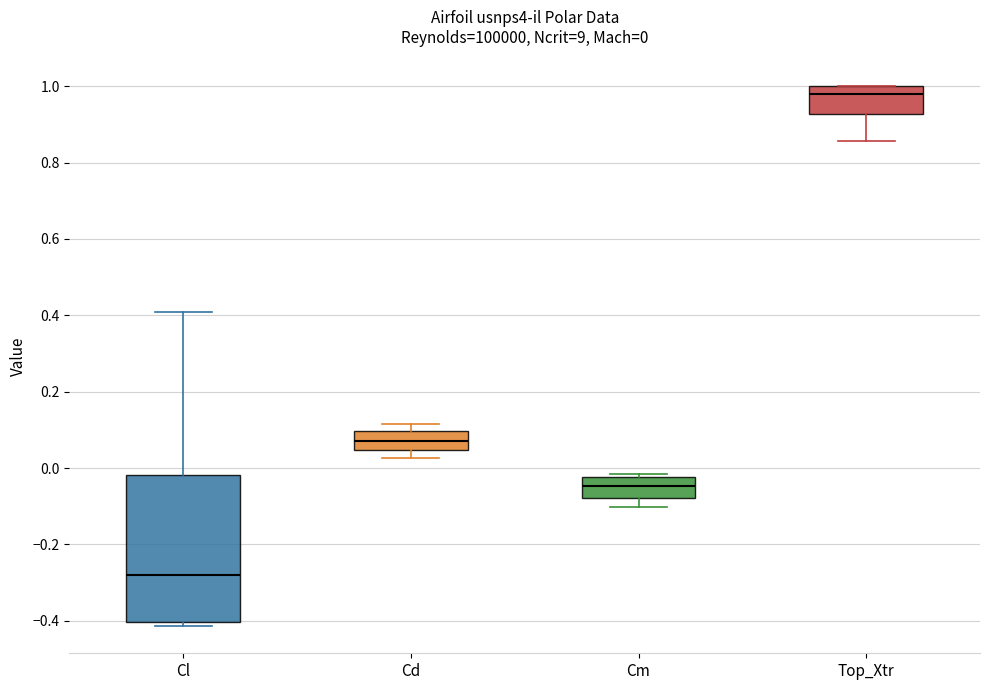

Which box has the lowest median line?

Cl